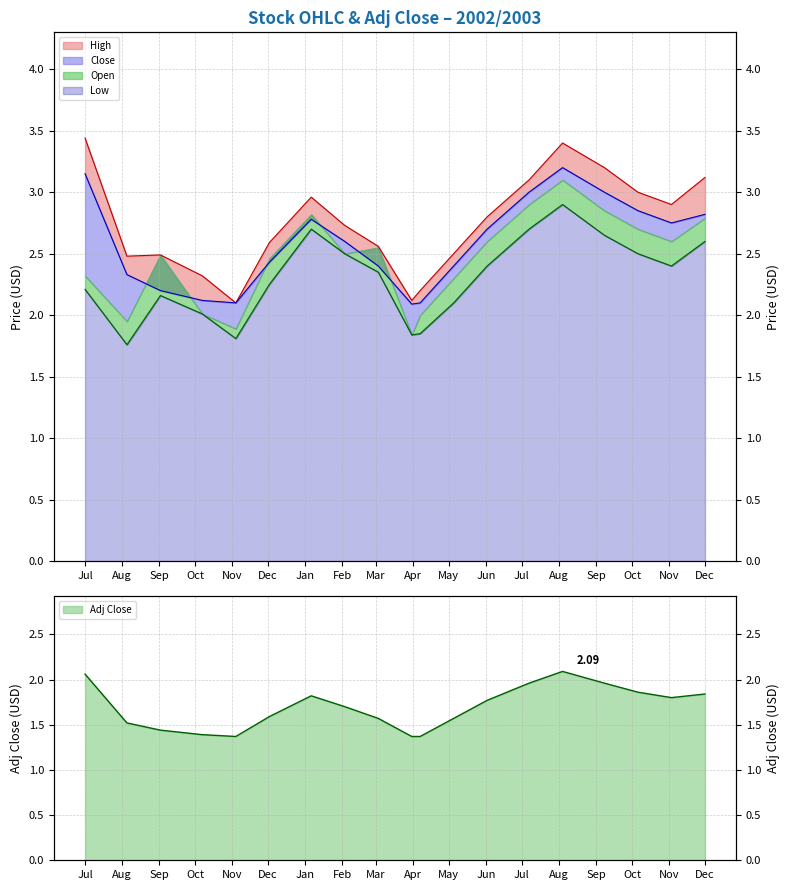

What is the difference between the maximum and minimum values in the Adj Close series?

0.7